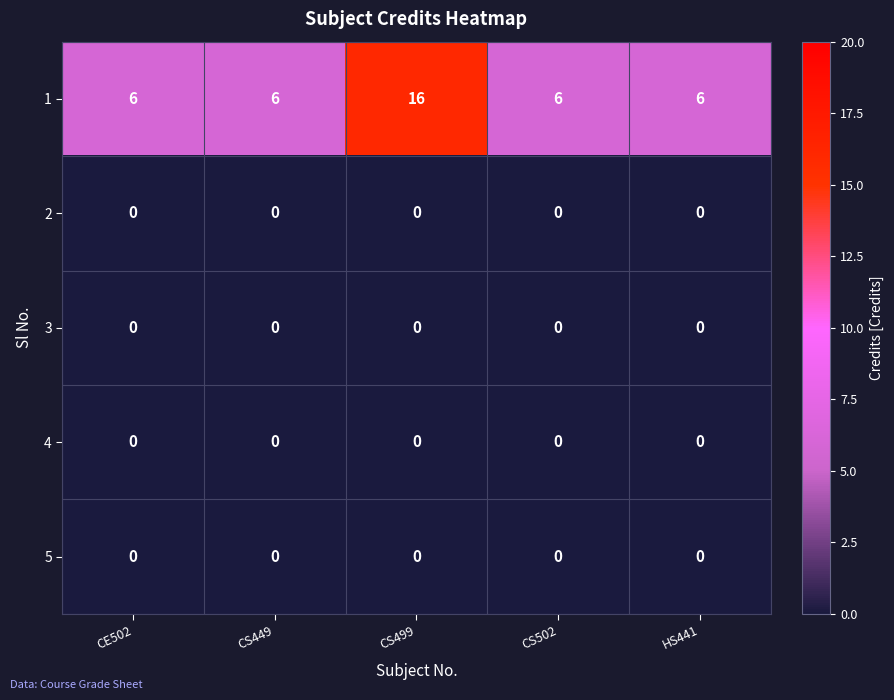

At which category does the chart reach its peak across all series?

CS499